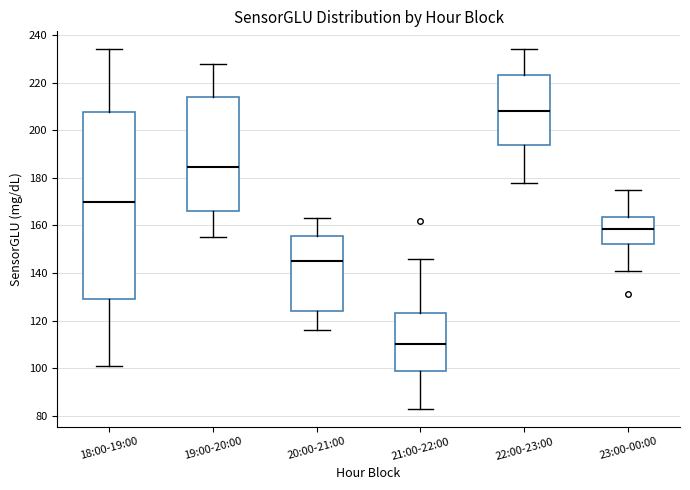

Which box is the tallest, from its lower edge to its upper edge?

18:00-19:00